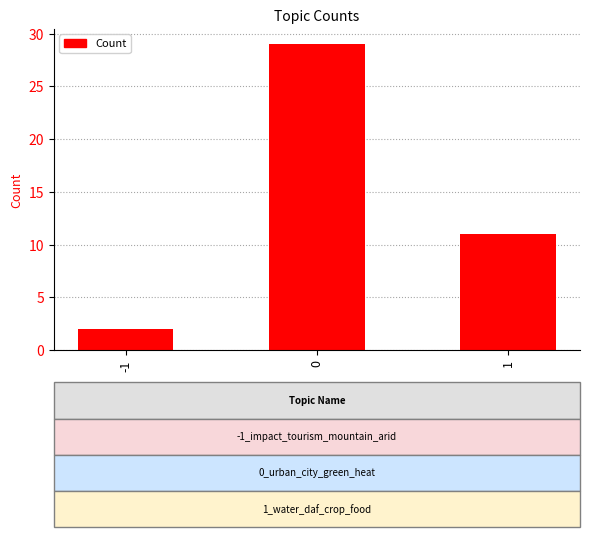

What is the change in value from -1 to 1?

+9